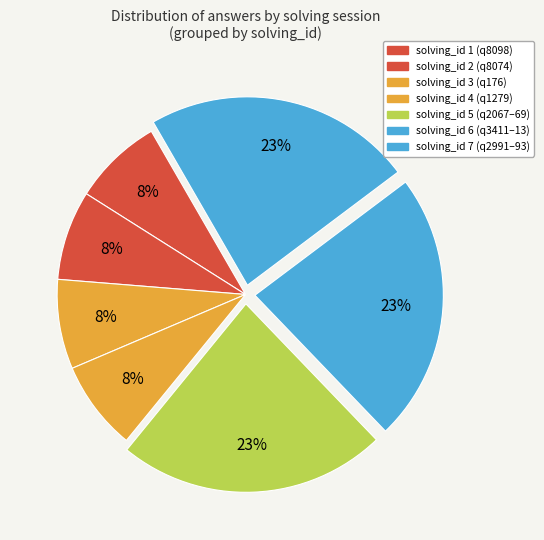

What is the smallest slice in the pie chart?

solving_id 1